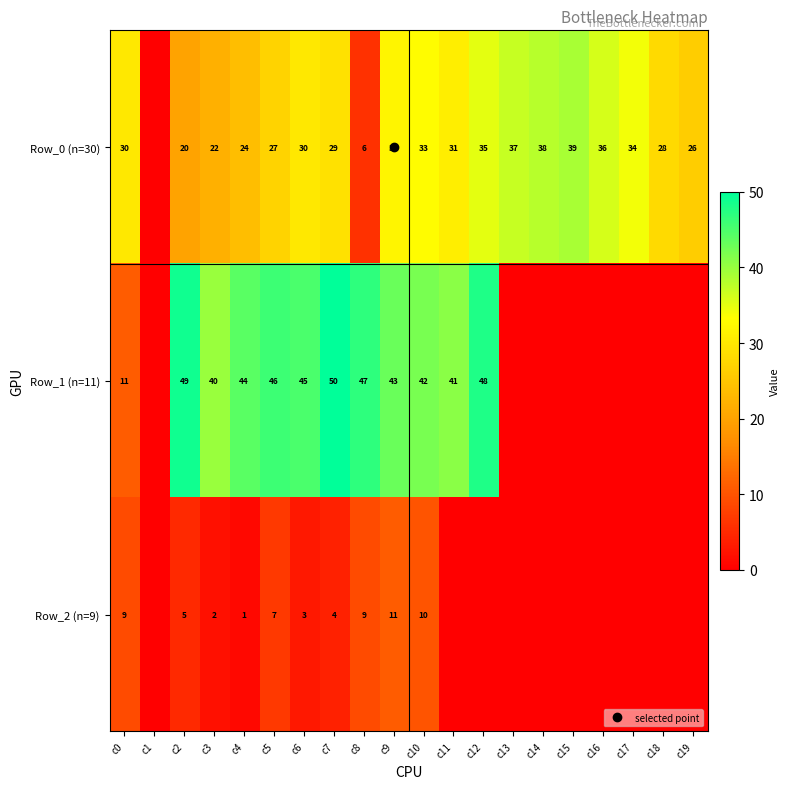

What is the spread (max minus min) of values at c15?

39